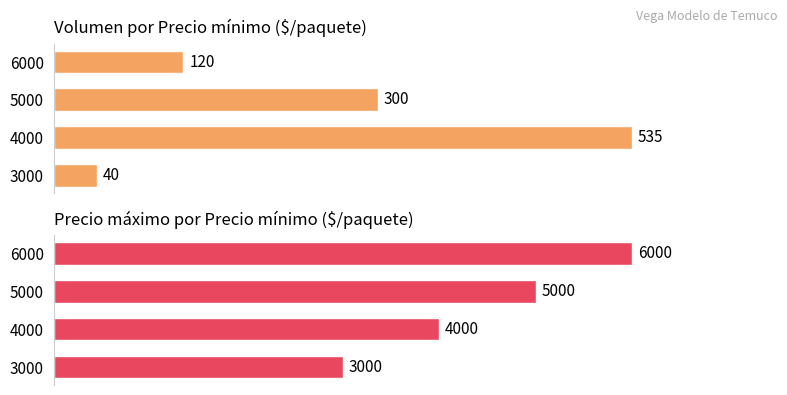

What are all the series names shown in the legend?

Volumen, Precio máximo